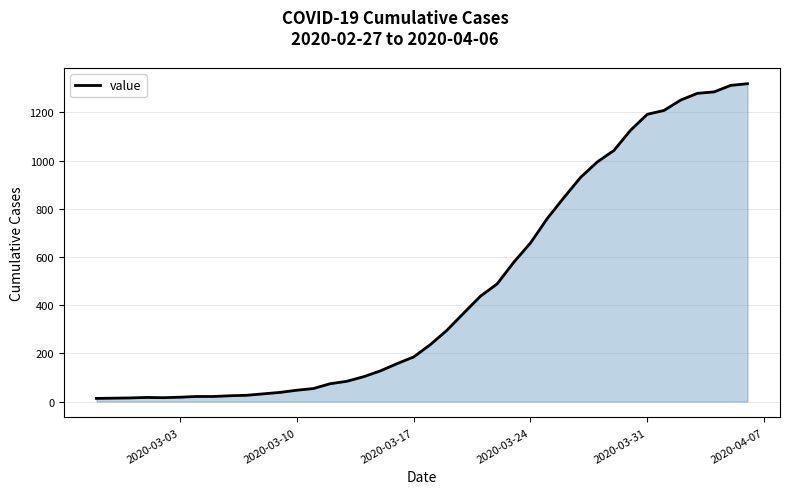

What is the difference between the maximum and minimum values?

1306